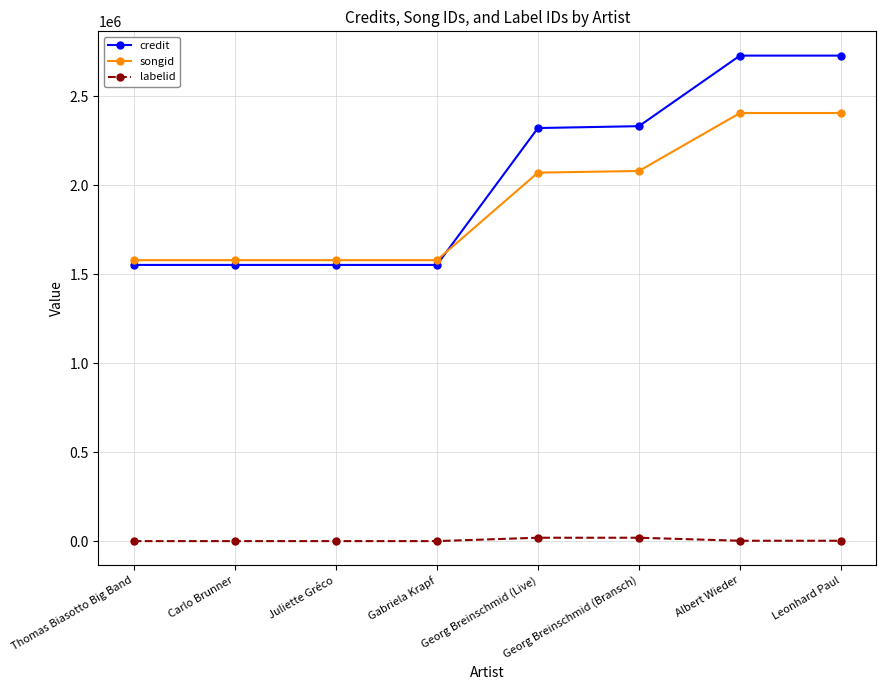

Which series has the largest total across all categories?

credit